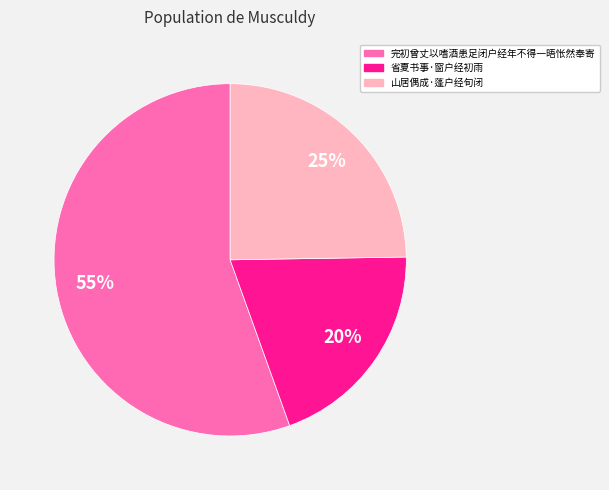

To the nearest percent, what percentage of the pie is 山居偶成·蓬户经旬闭?

25%